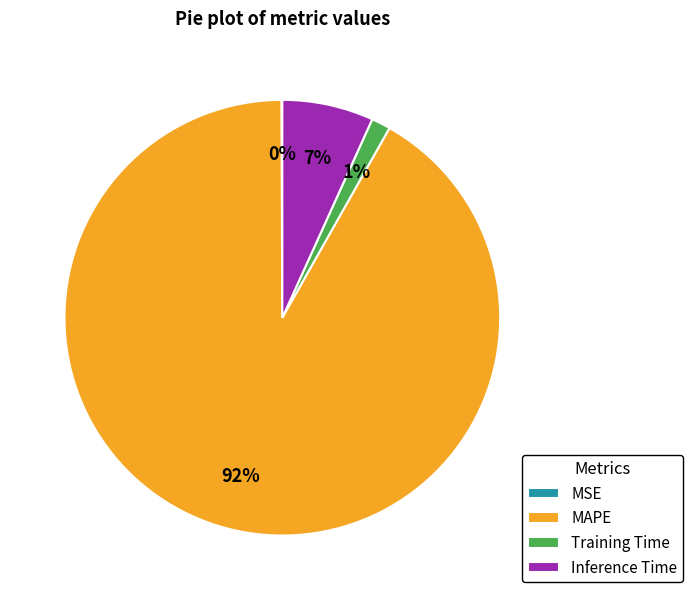

True or false: MAPE accounts for 82% of the total.

False